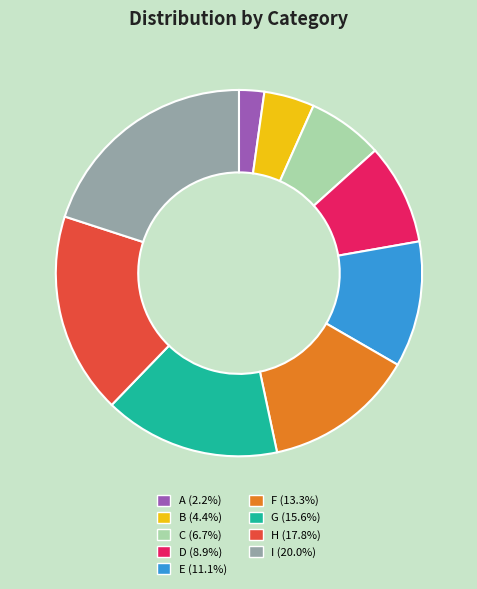

Does any single category account for the majority?

No